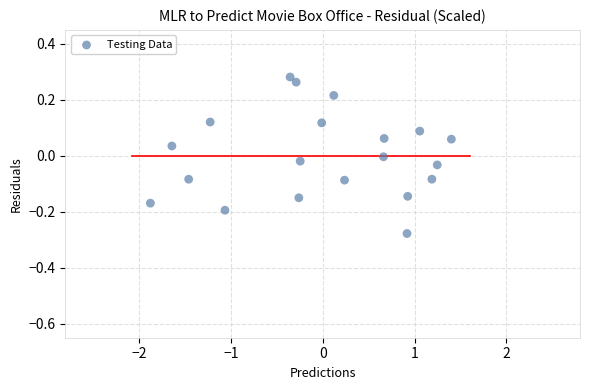

What is the range of X values (max minus min)?

3.3